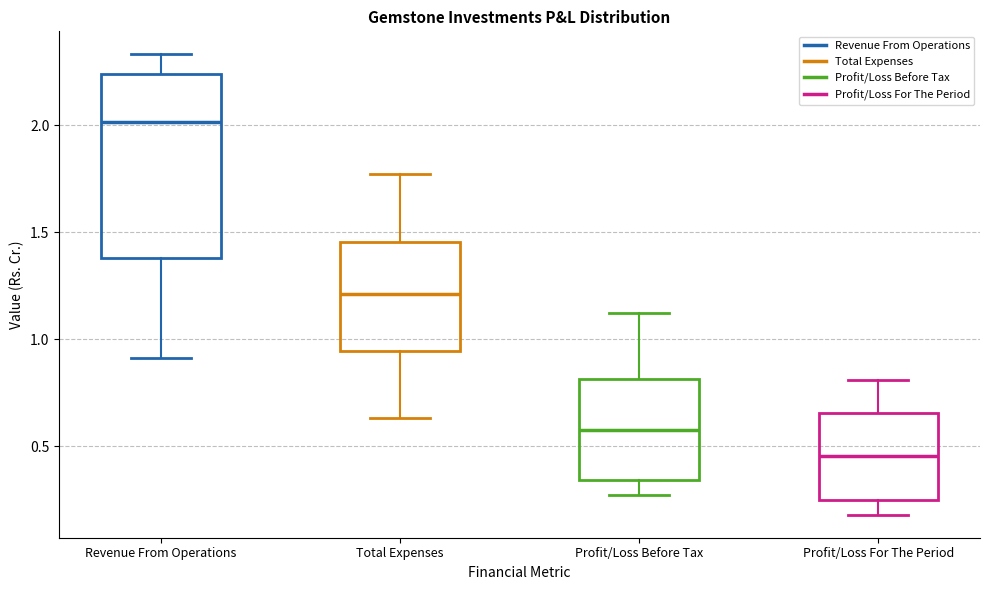

Which box has the lowest median line?

Profit/Loss For The Period